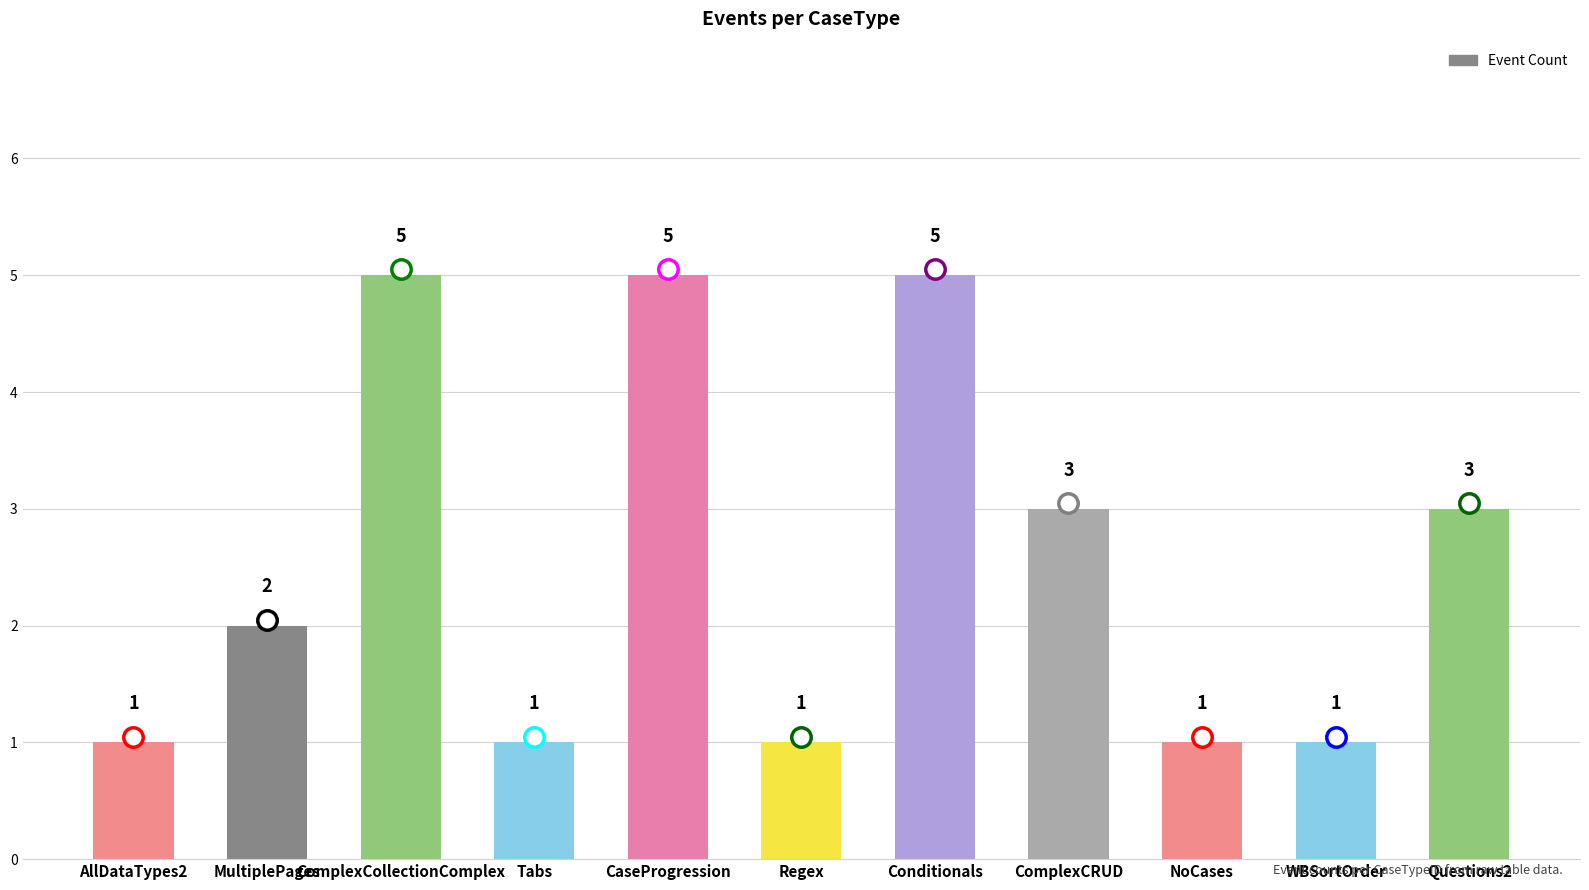

How many categories are shown in the chart?

11